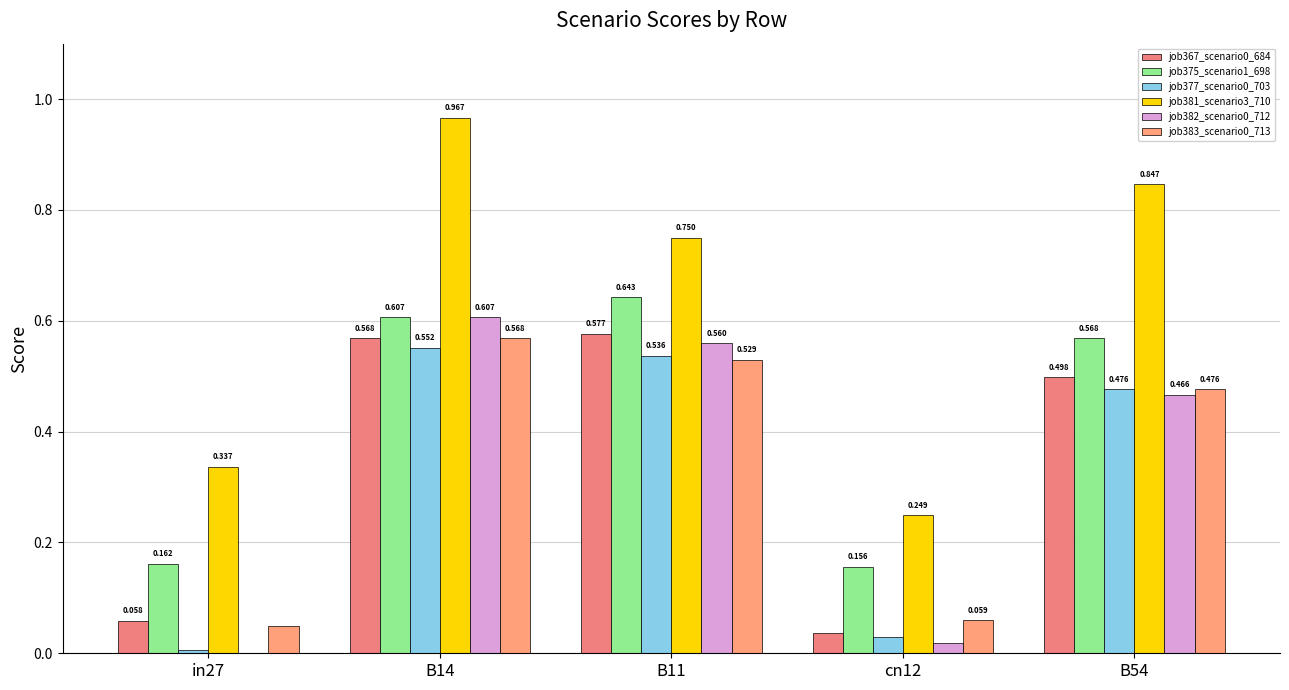

Does the chart contain stacked bars?

No